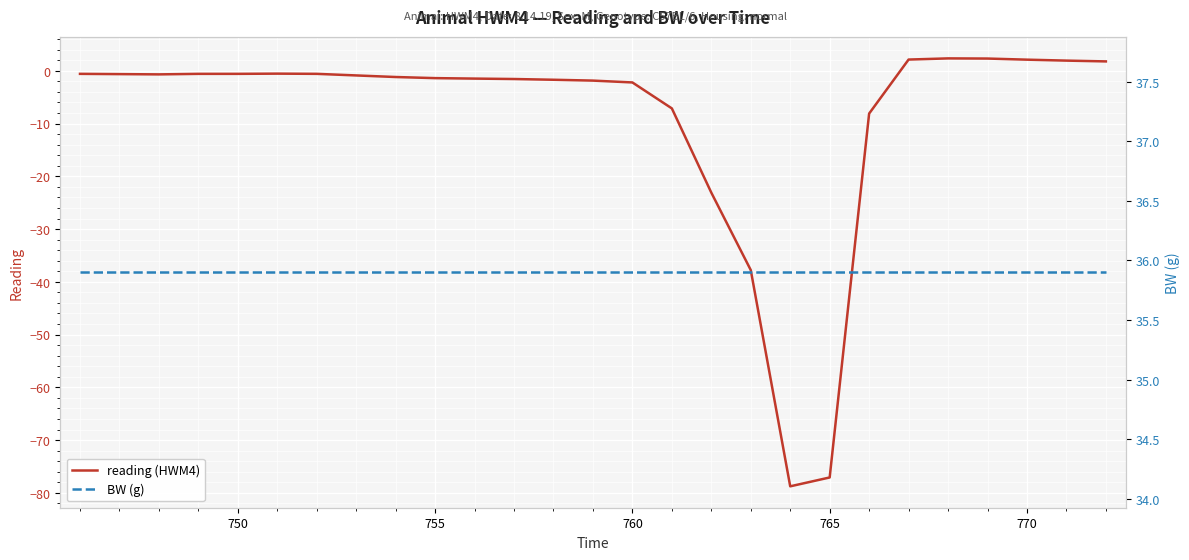

What is the highest value of the reading (HWM4) series?

2.4